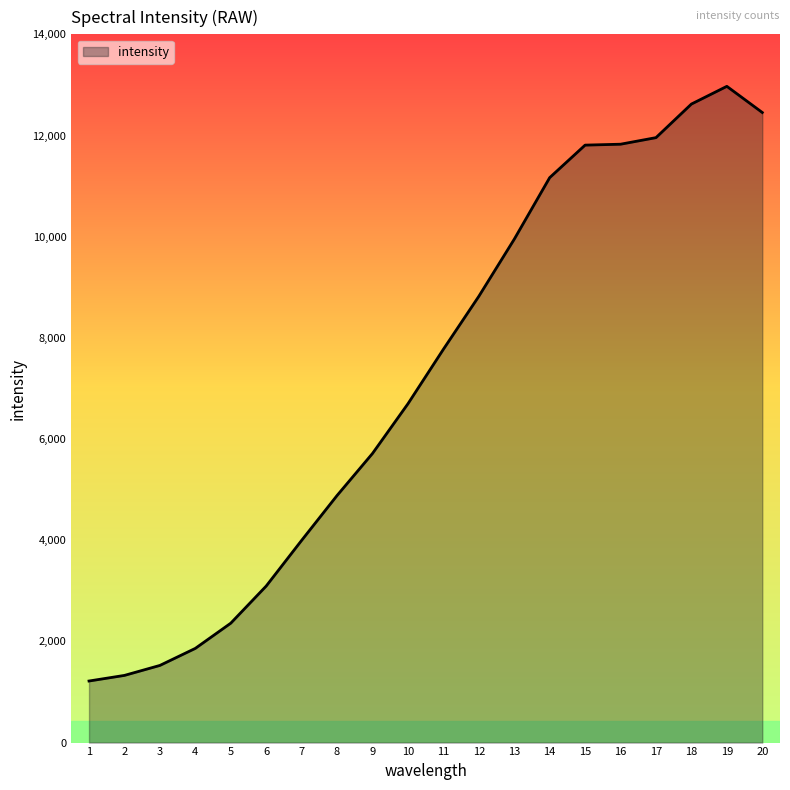

What is the ratio of the value at 12 to the value at 1?

7.2